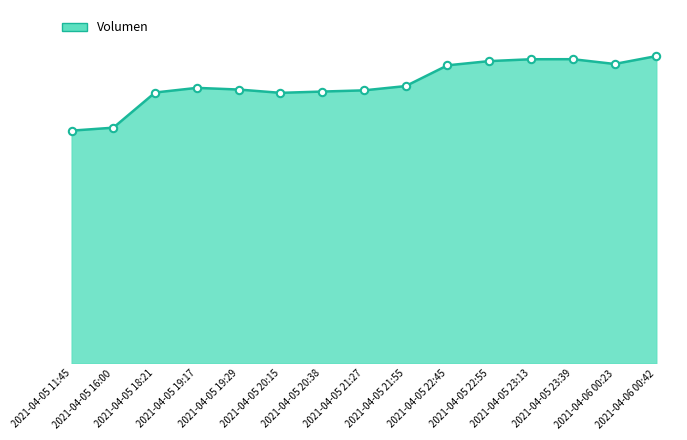

Which has a higher value, 2021-04-05 22:45 or 2021-04-05 21:27?

2021-04-05 22:45